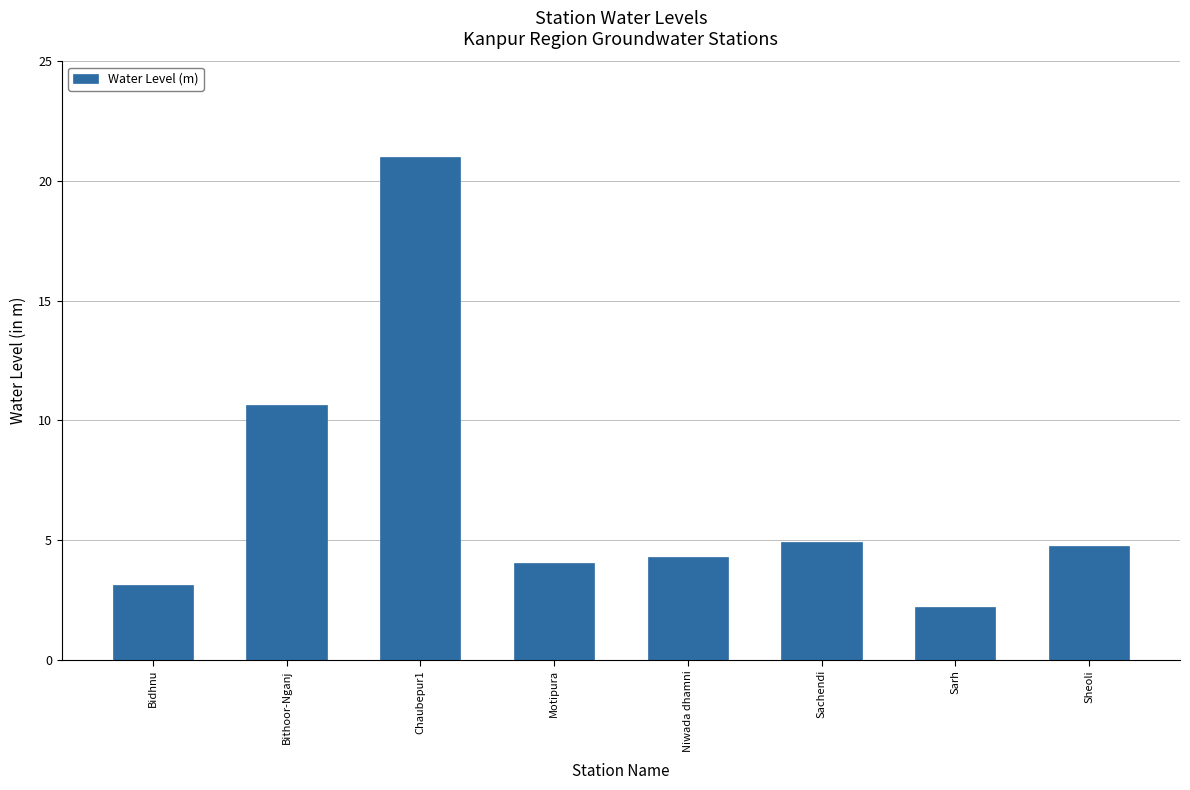

What is the label of the 4th bar from the left?

Motipura